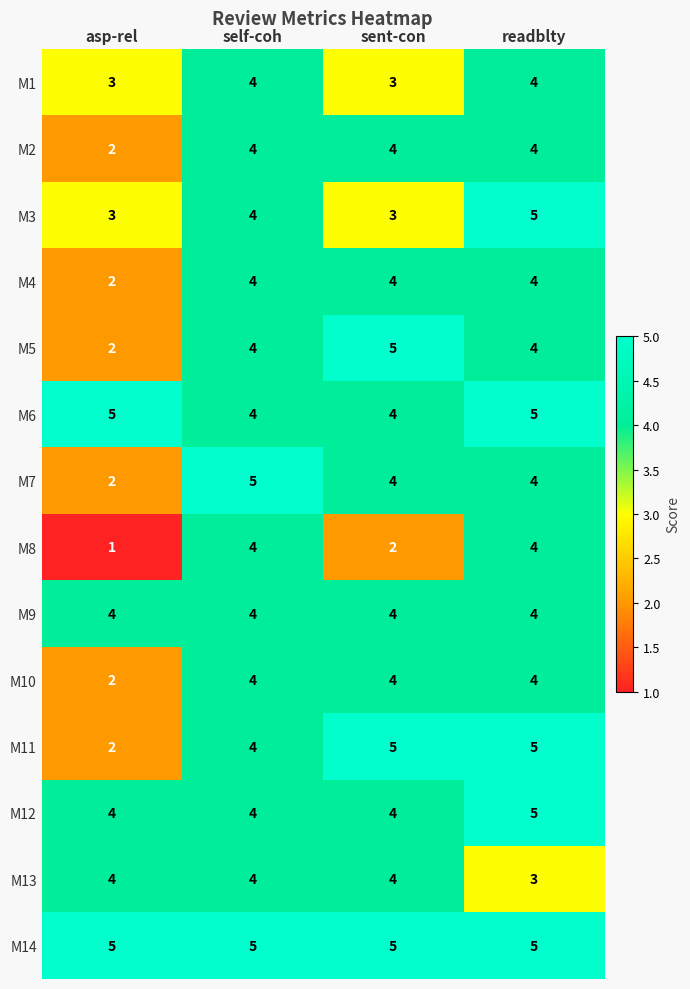

Between self-coh and sent-con, which series saw the biggest shift?

M8